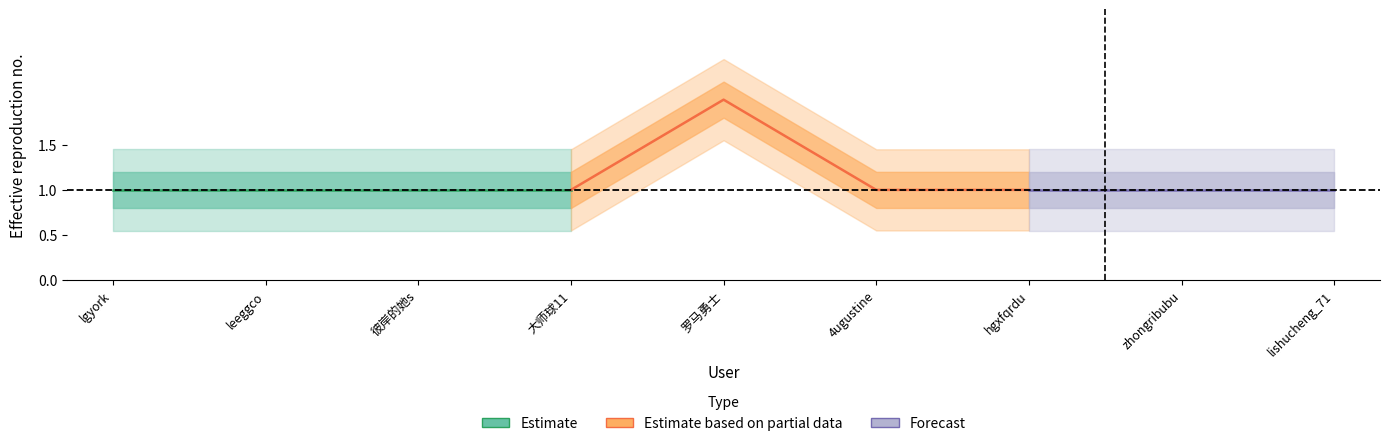

What is the ratio of the value at 罗马勇士 to the value at hgxfqrdu?

2.0